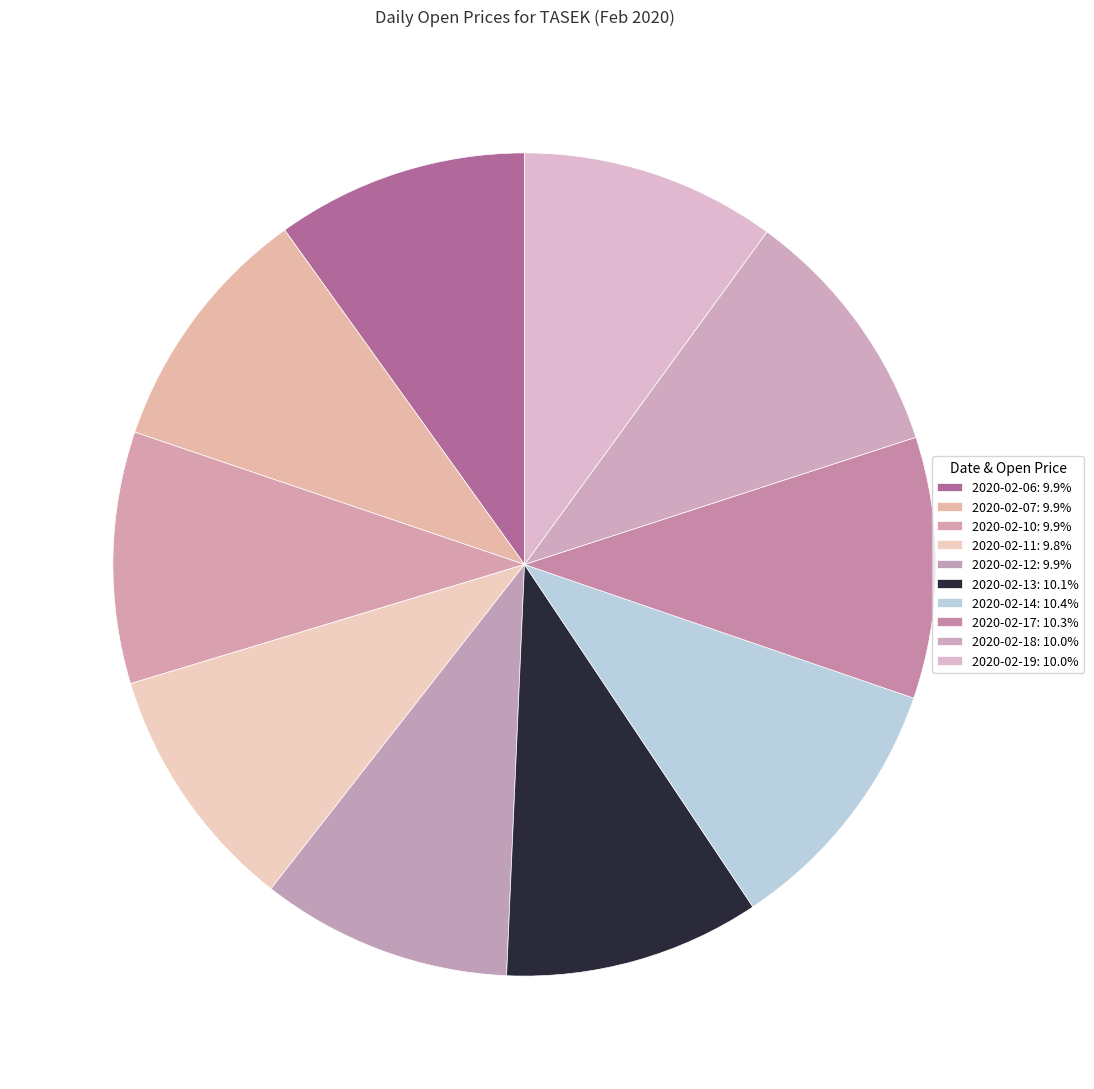

To the nearest percent, what portion does 2020-02-06 represent?

10%